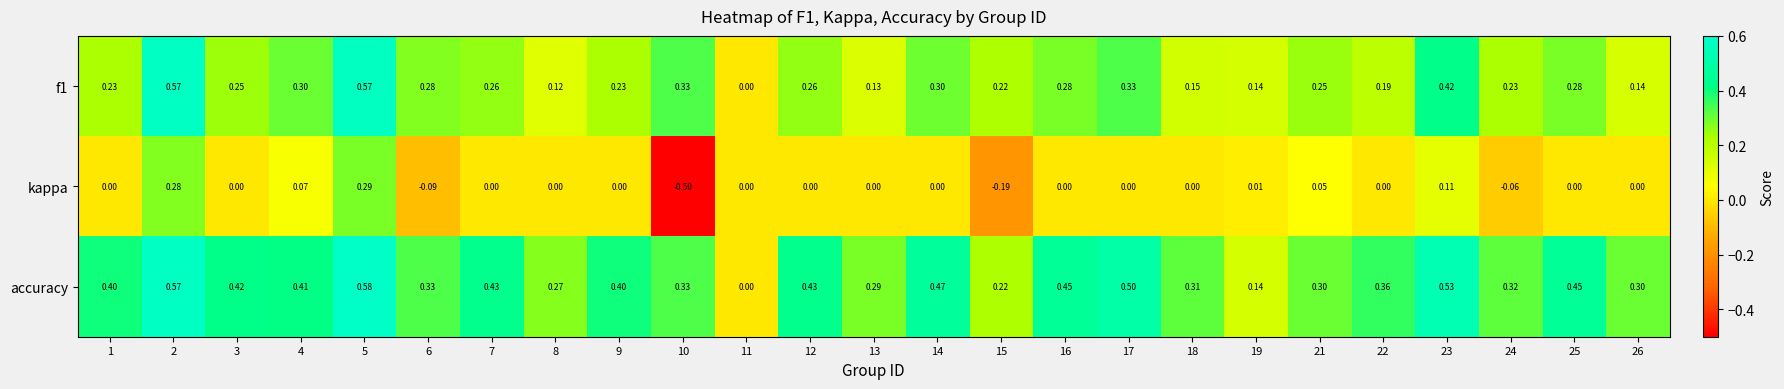

Which series has the largest total across all categories?

accuracy